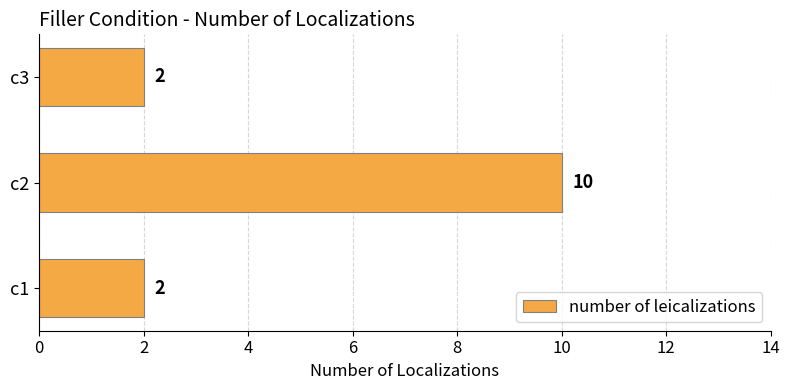

What is the maximum value shown in the chart?

10